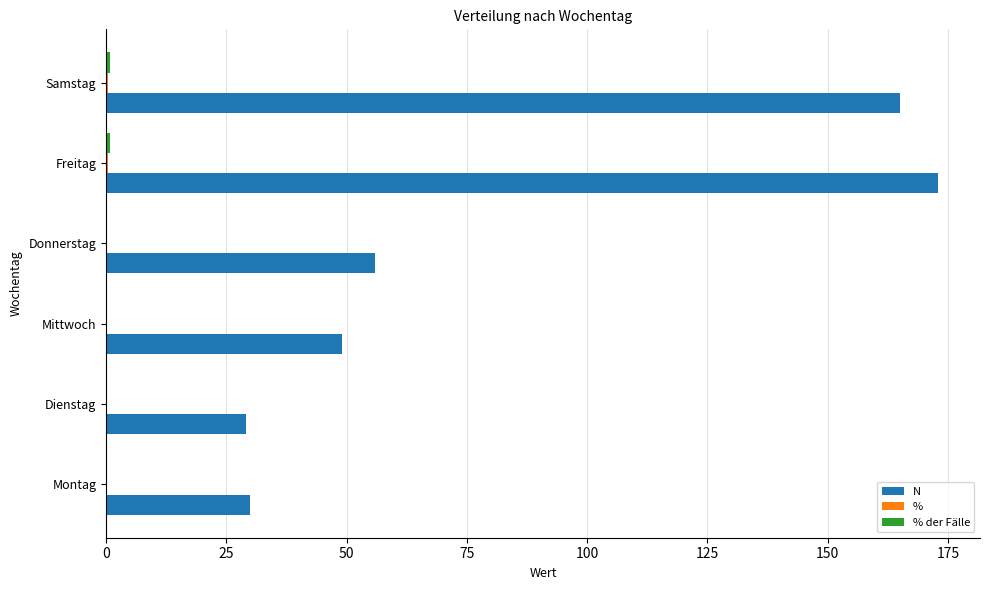

Which category has the highest value in the N series?

Freitag